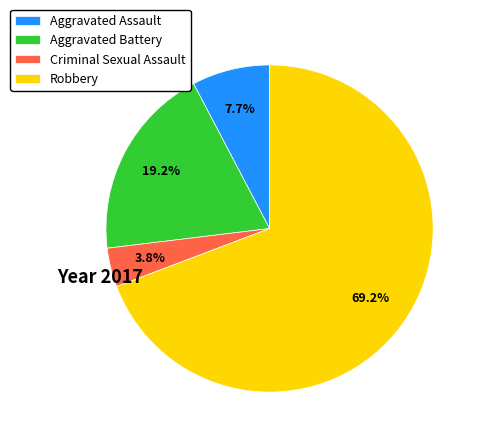

Does Aggravated Battery represent more than half of the total?

No